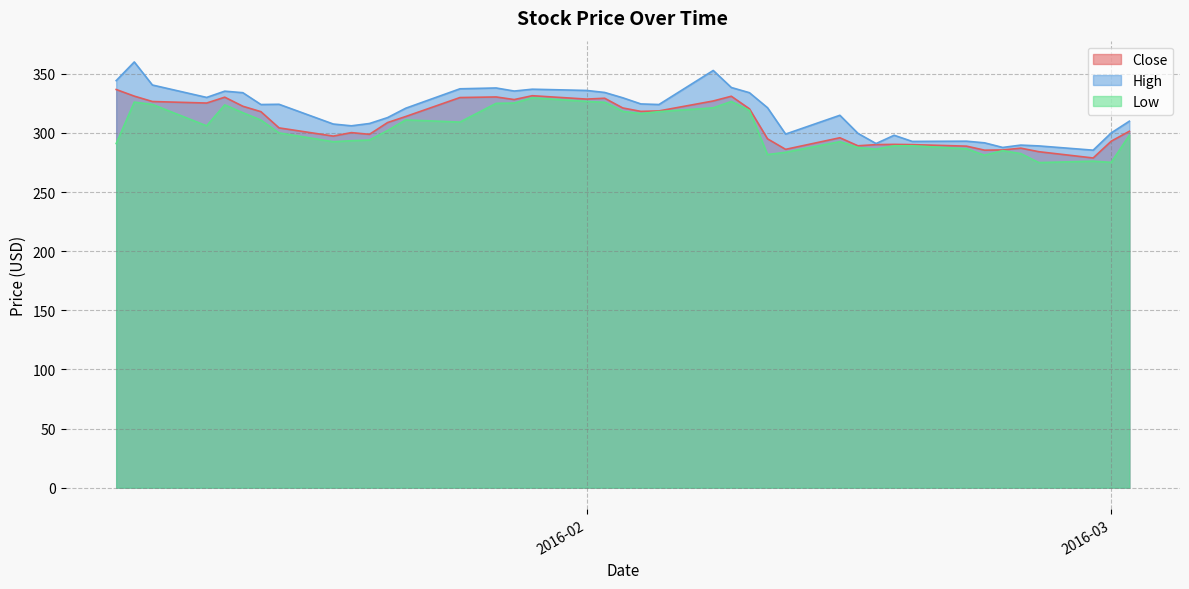

Count the number of data series in this chart.

3